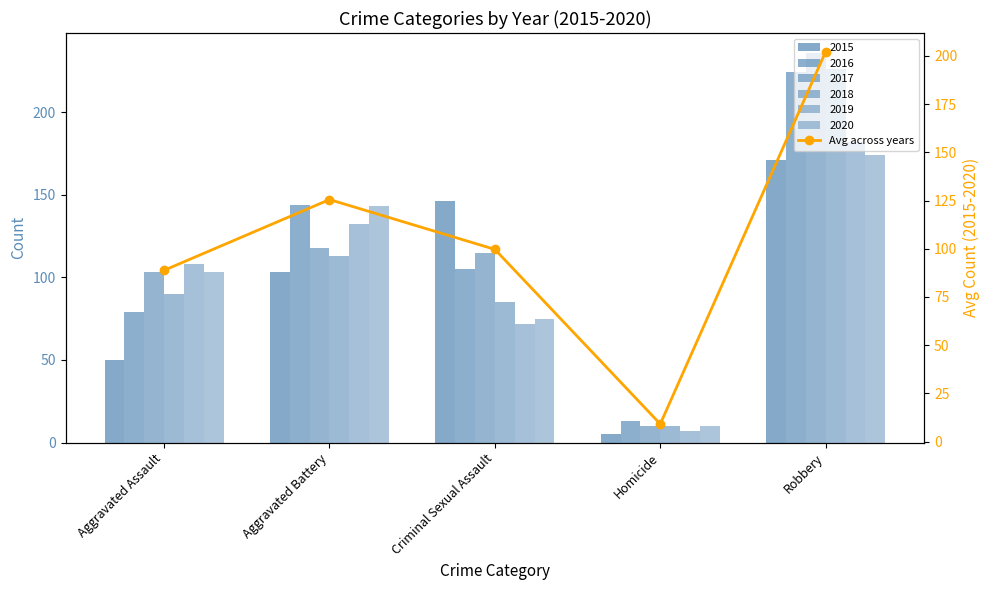

What is the sum of all values?

525.3